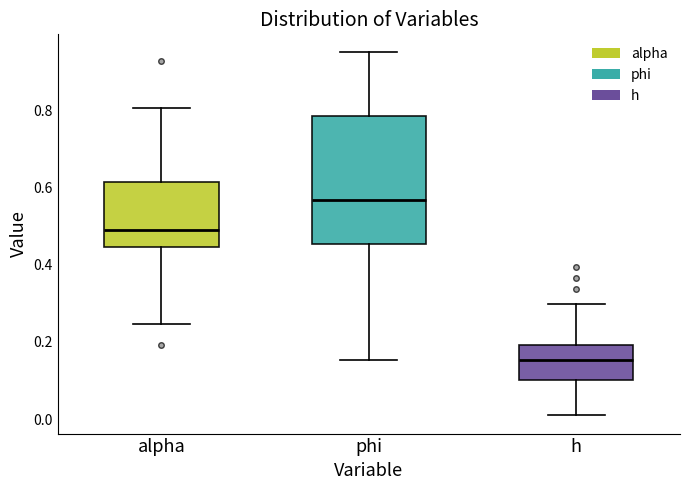

Comparing the boxes themselves (not the whiskers), which one is the tallest?

phi